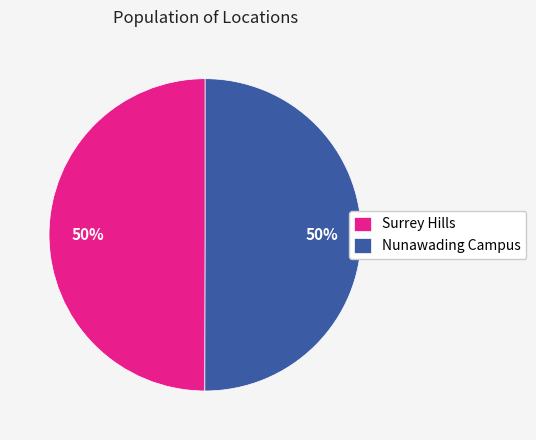

Approximately how many times larger is the value at Nunawading Campus compared to Surrey Hills?

1.0